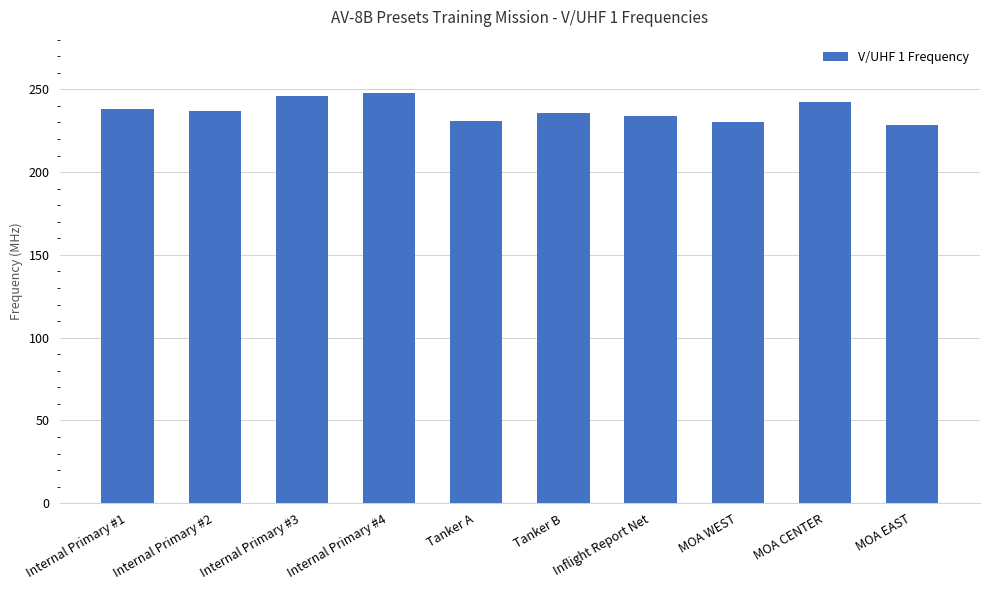

The value at Internal Primary #1 is 345.9. True or false?

False